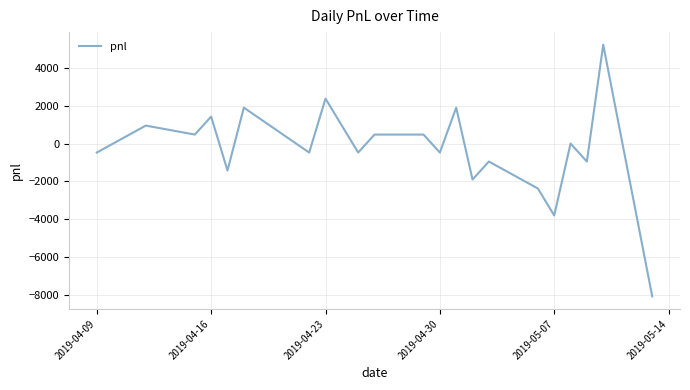

What is the difference between the maximum and minimum values?

13300